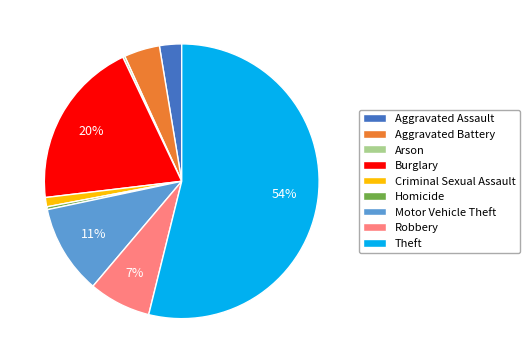

The Motor Vehicle Theft slice represents 23% of the pie. True or false?

False